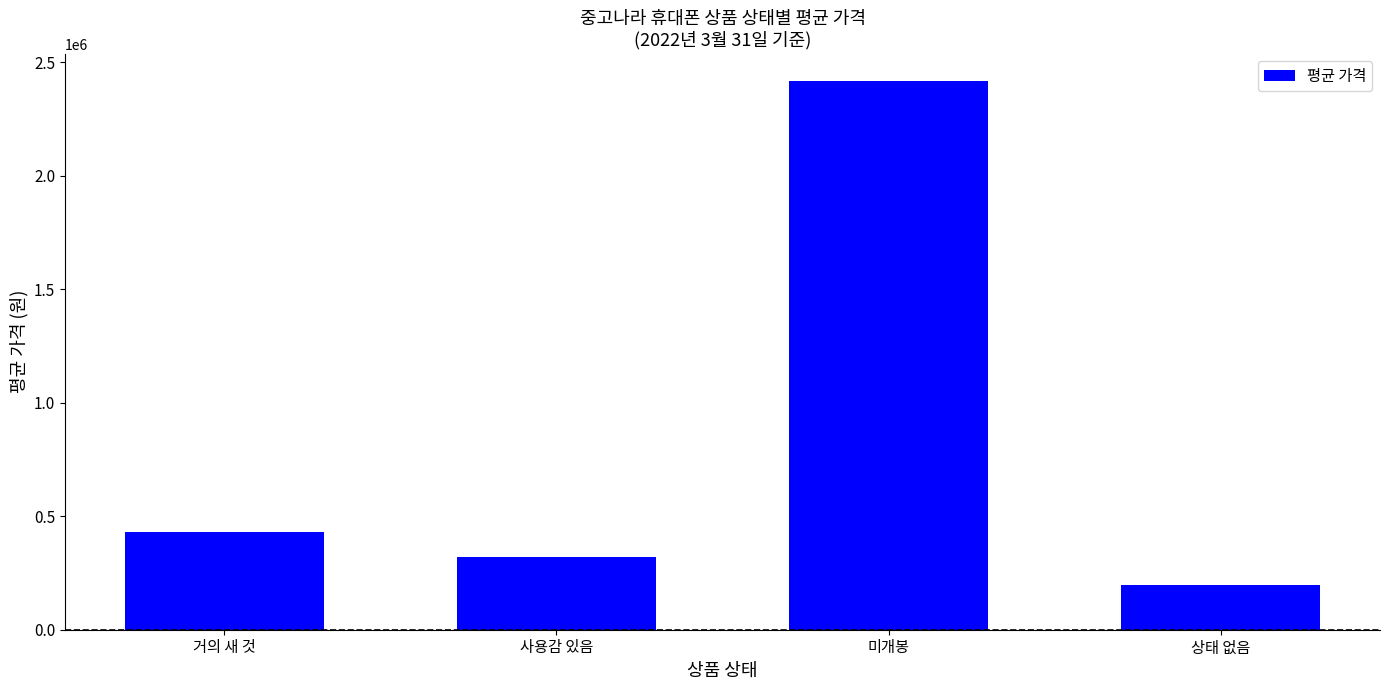

Count the number of categories in the chart.

4